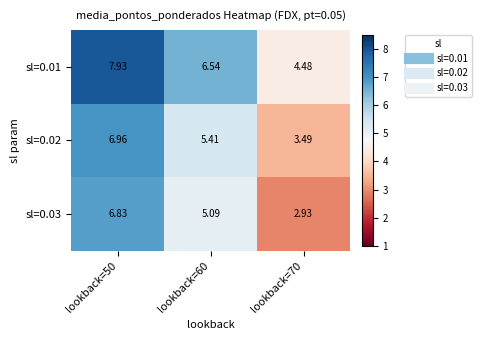

Is the value of sl=0.02 at lookback=60 greater than the value of sl=0.01 at lookback=70?

Yes